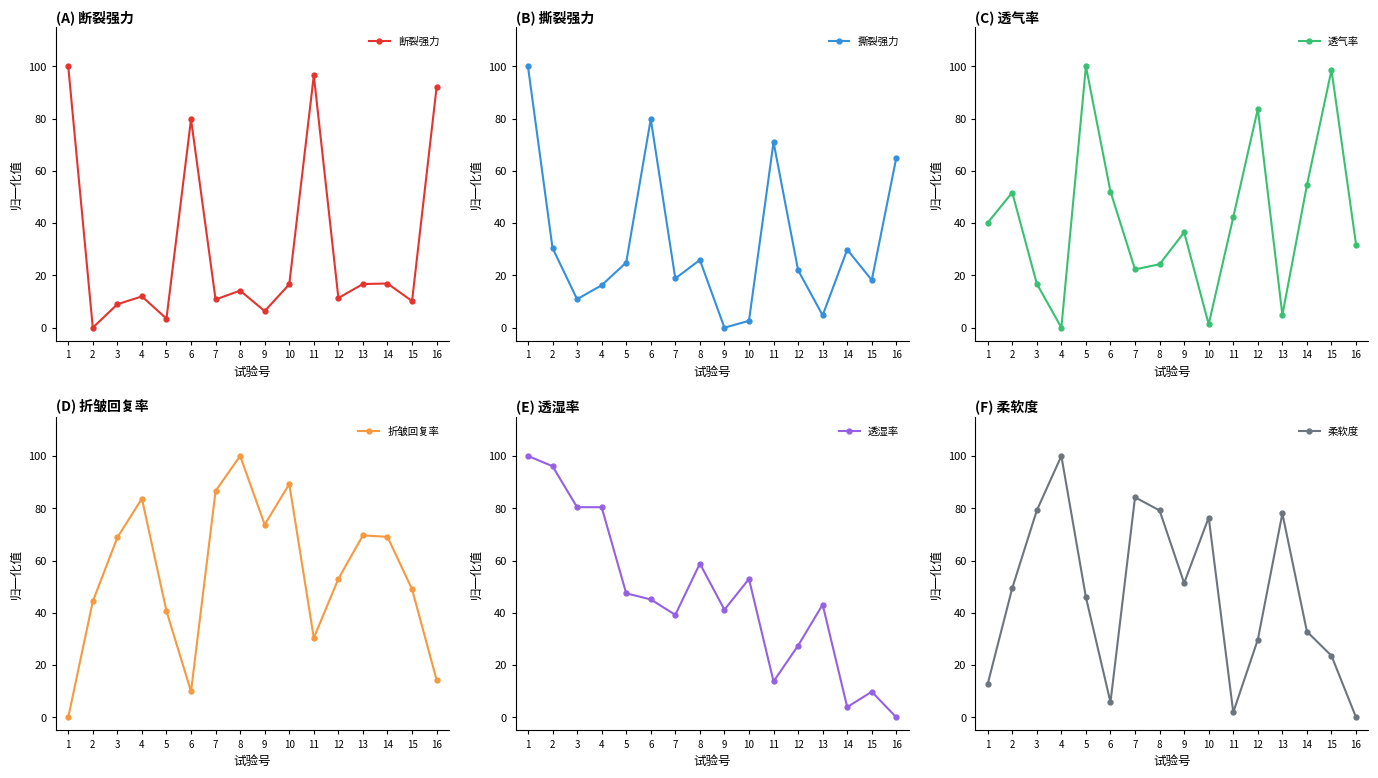

Is it true that 柔软度 equals 0.5 at 14?

False